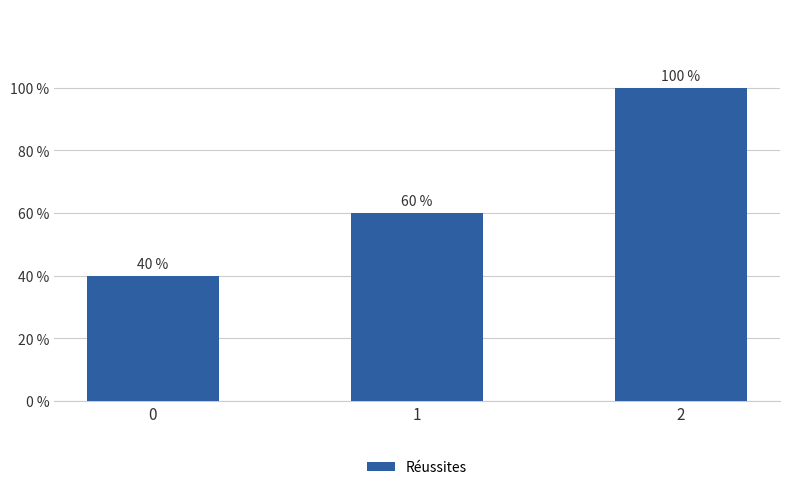

Reading left to right, transcribe all the data shown in this chart.

0=40	1=60	2=100